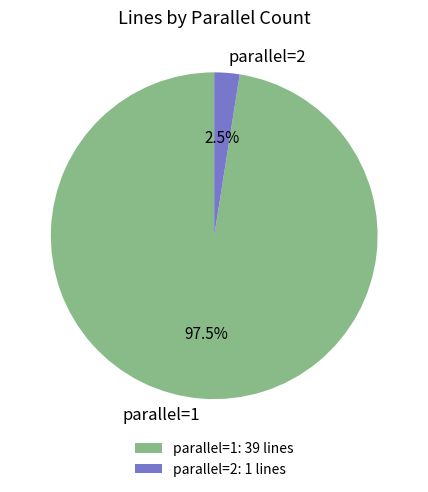

Is there a majority slice in this chart?

Yes